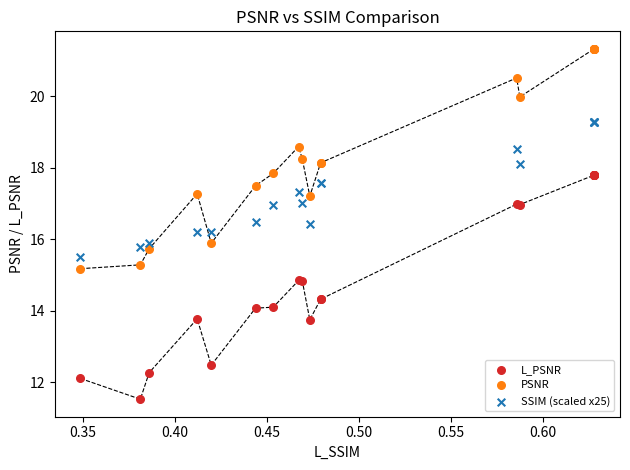

What is the X range (max minus min) for the scatter plot?

0.3